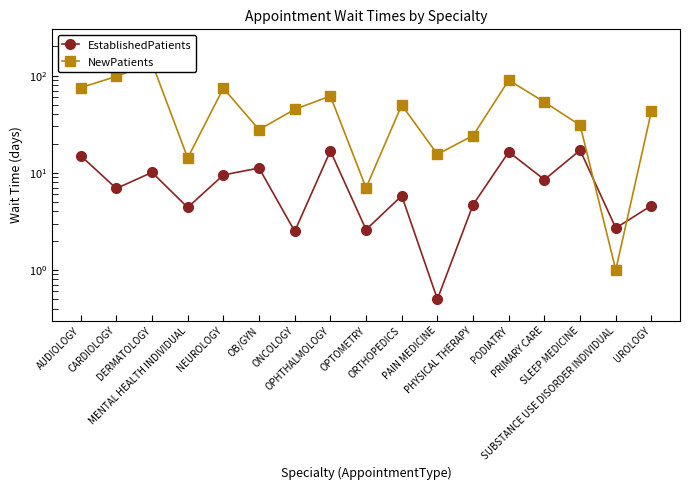

True or false: EstablishedPatients and NewPatients intersect in this chart.

True